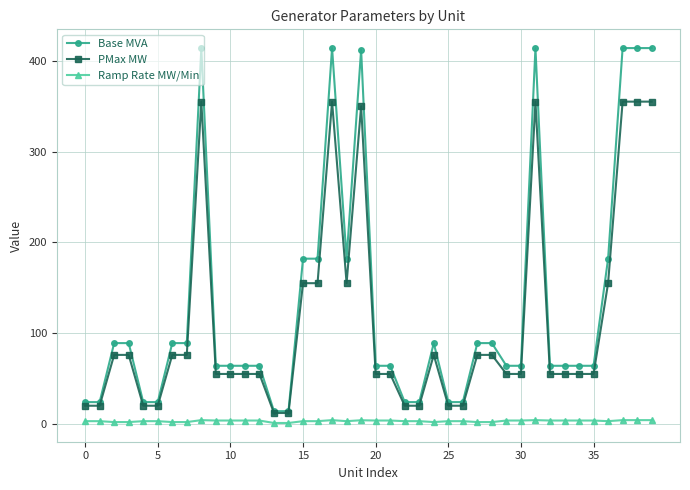

How many values in the PMax MW series are below 55?

10